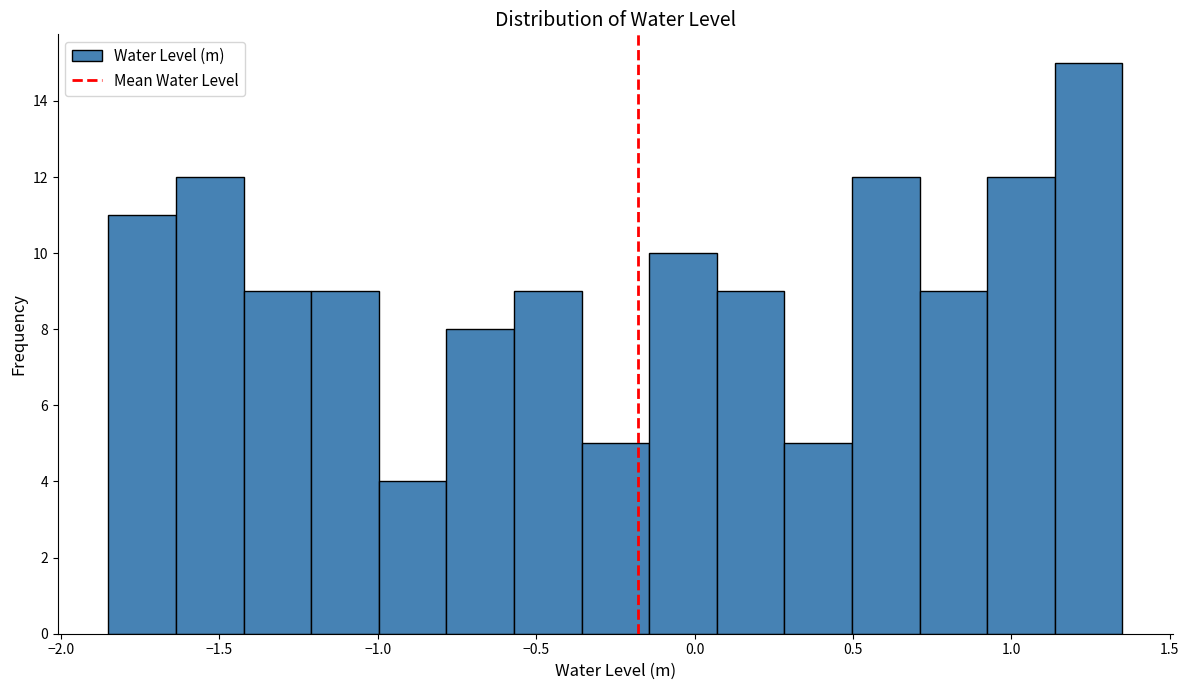

Reading left to right, list every bar in this chart as the range it spans on the x-axis followed by its height. Neither the bar edges nor the heights are printed on the chart, so give them approximately, as read against the axes.

-1.85 to -1.65: 11
-1.65 to -1.40: 12
-1.40 to -1.20: 9
-1.20 to -1.00: 9
-1.00 to -0.80: 4
-0.80 to -0.55: 8
-0.55 to -0.35: 9
-0.35 to -0.15: 5
-0.15 to 0.05: 10
0.05 to 0.30: 9
0.30 to 0.50: 5
0.50 to 0.70: 12
0.70 to 0.90: 9
0.90 to 1.15: 12
1.15 to 1.35: 15